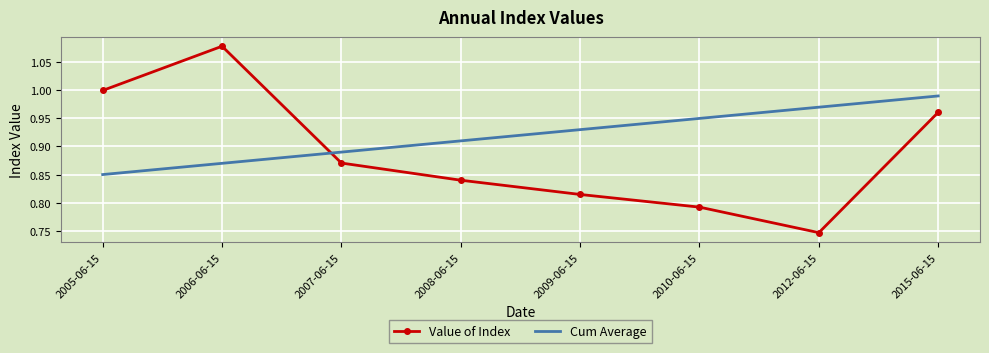

What are all the series names shown in the legend?

Value of Index, Cum Average